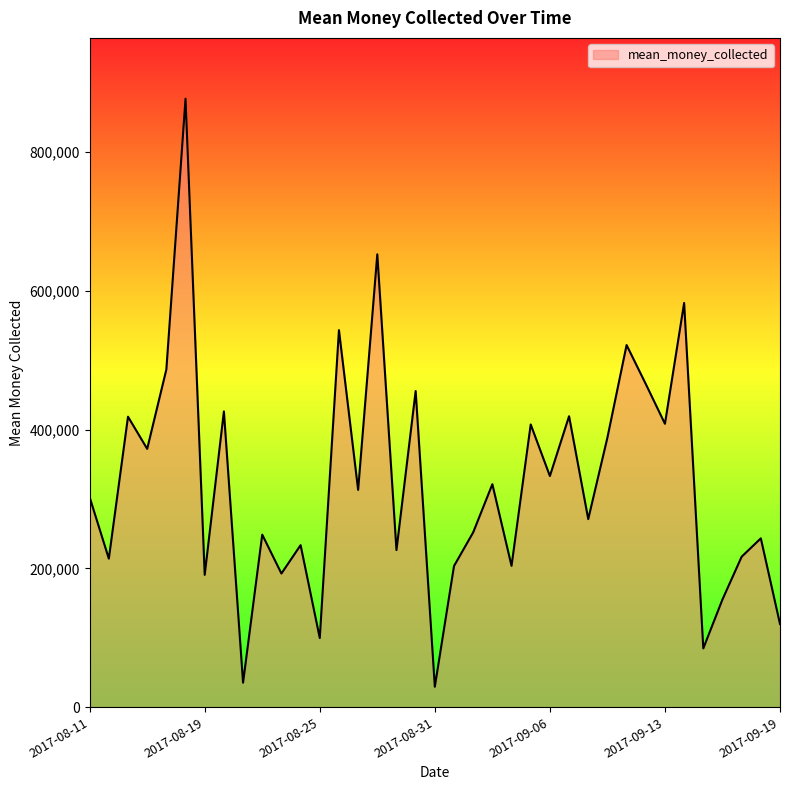

What is the difference between the maximum and minimum values?

847519.4